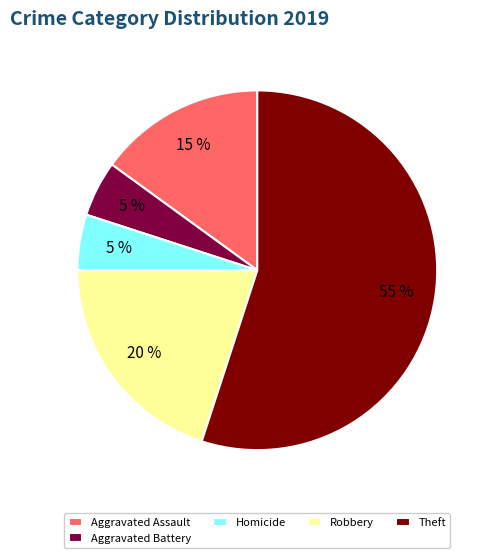

Combined, do Theft and Homicide account for over 50%?

Yes